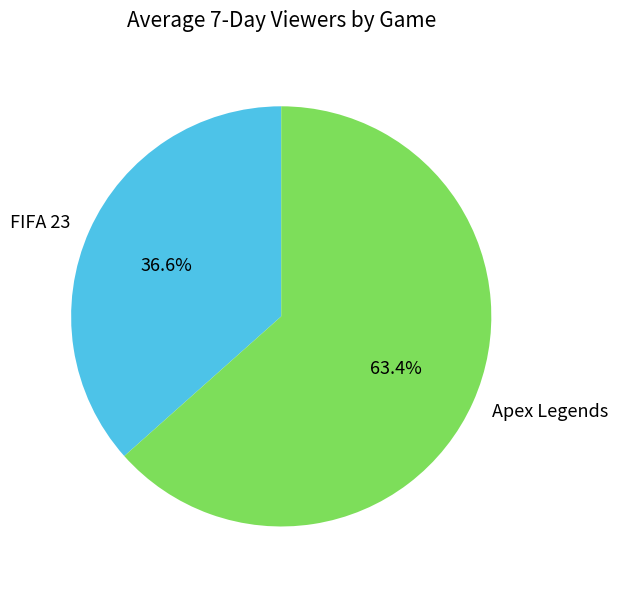

How many segments does this pie chart have?

2